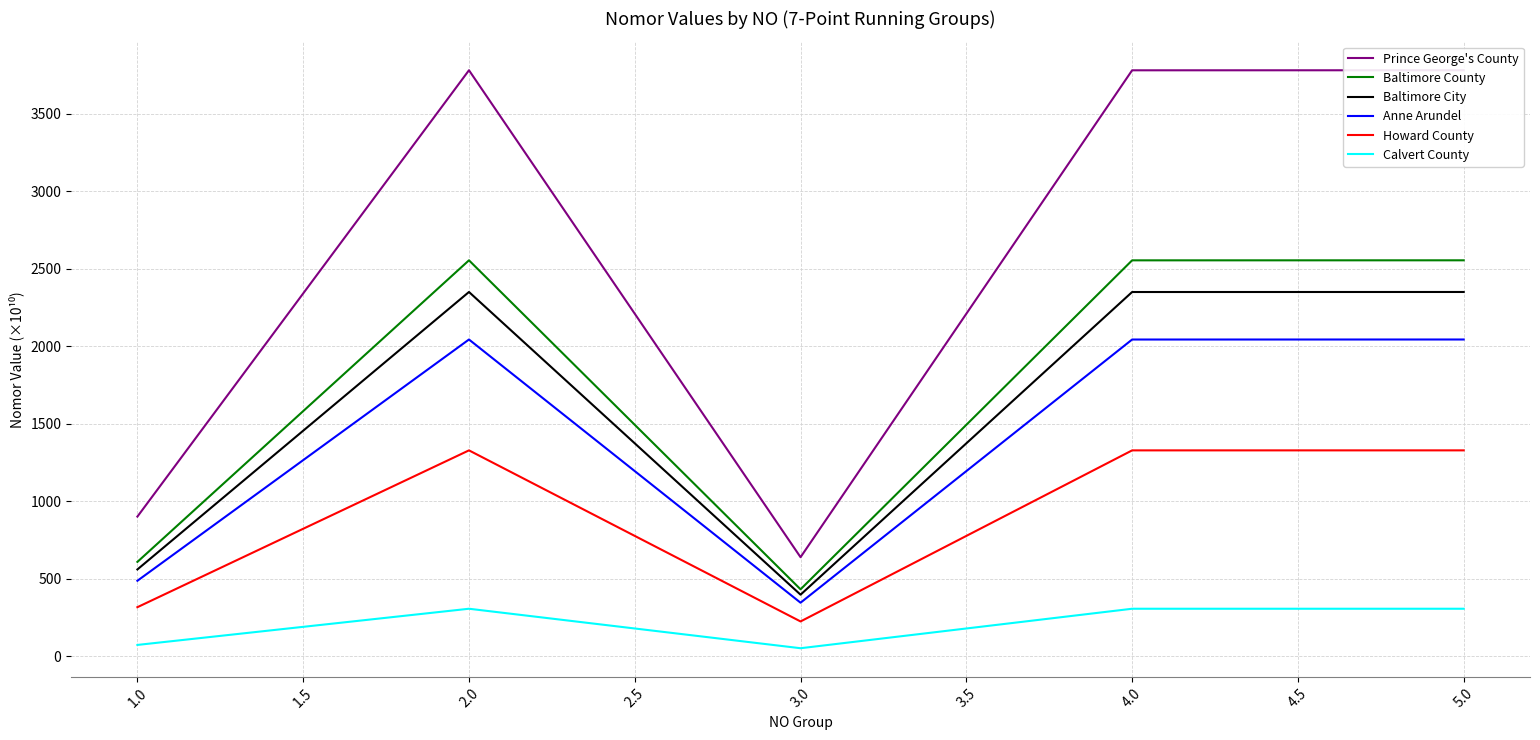

What is the highest value of the Howard County series?

1328.4